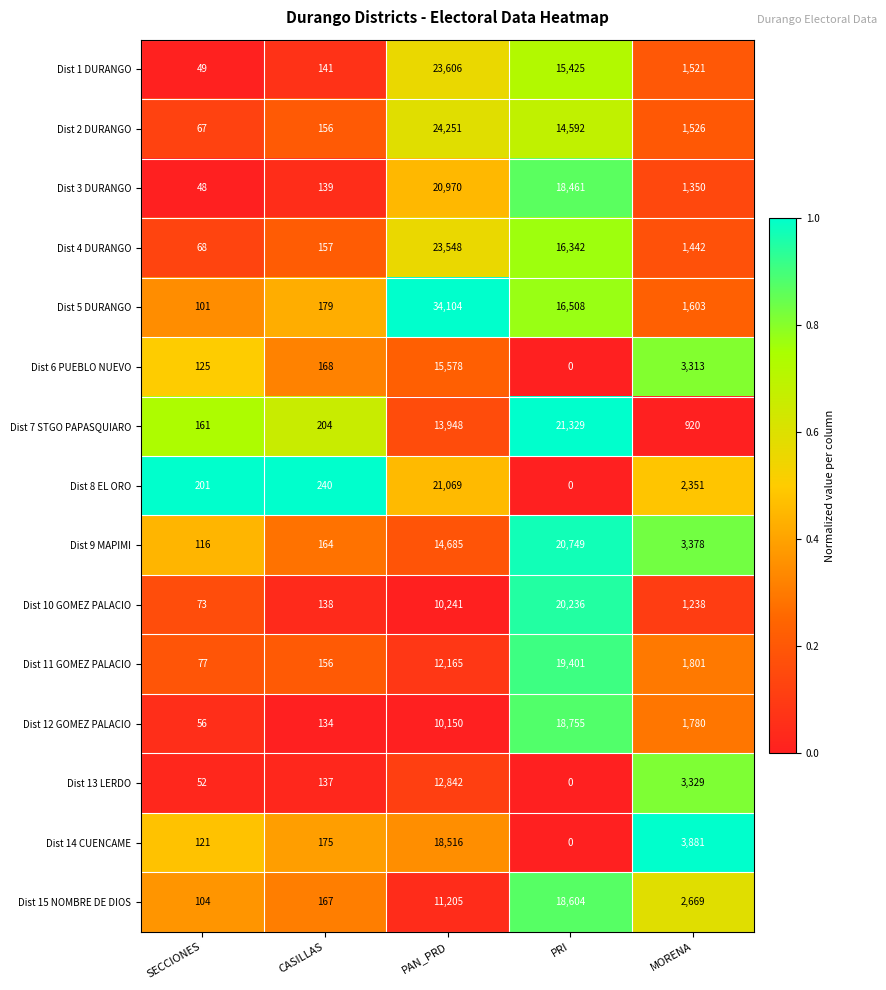

The value of Dist 5 DURANGO at MORENA is 2621. True or false?

False